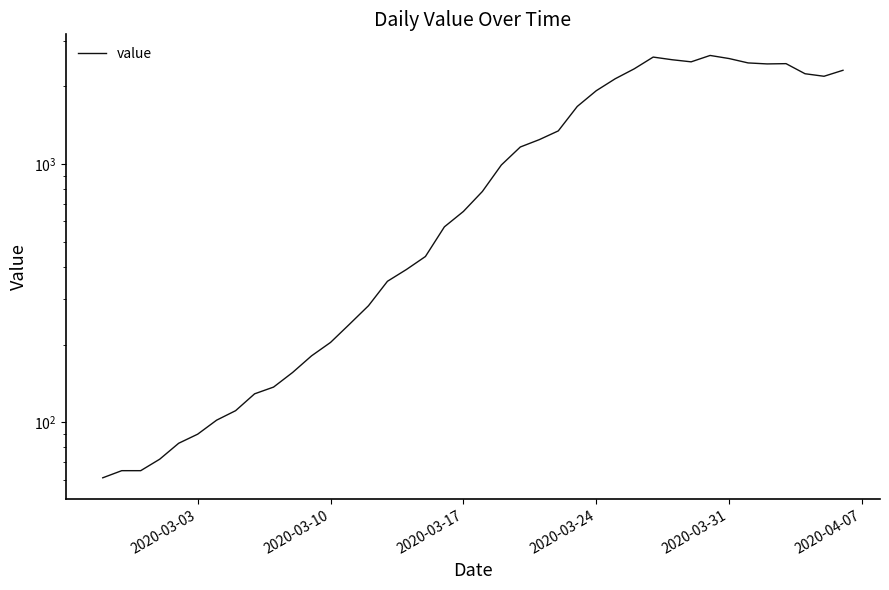

What is the maximum value shown in the chart?

2638